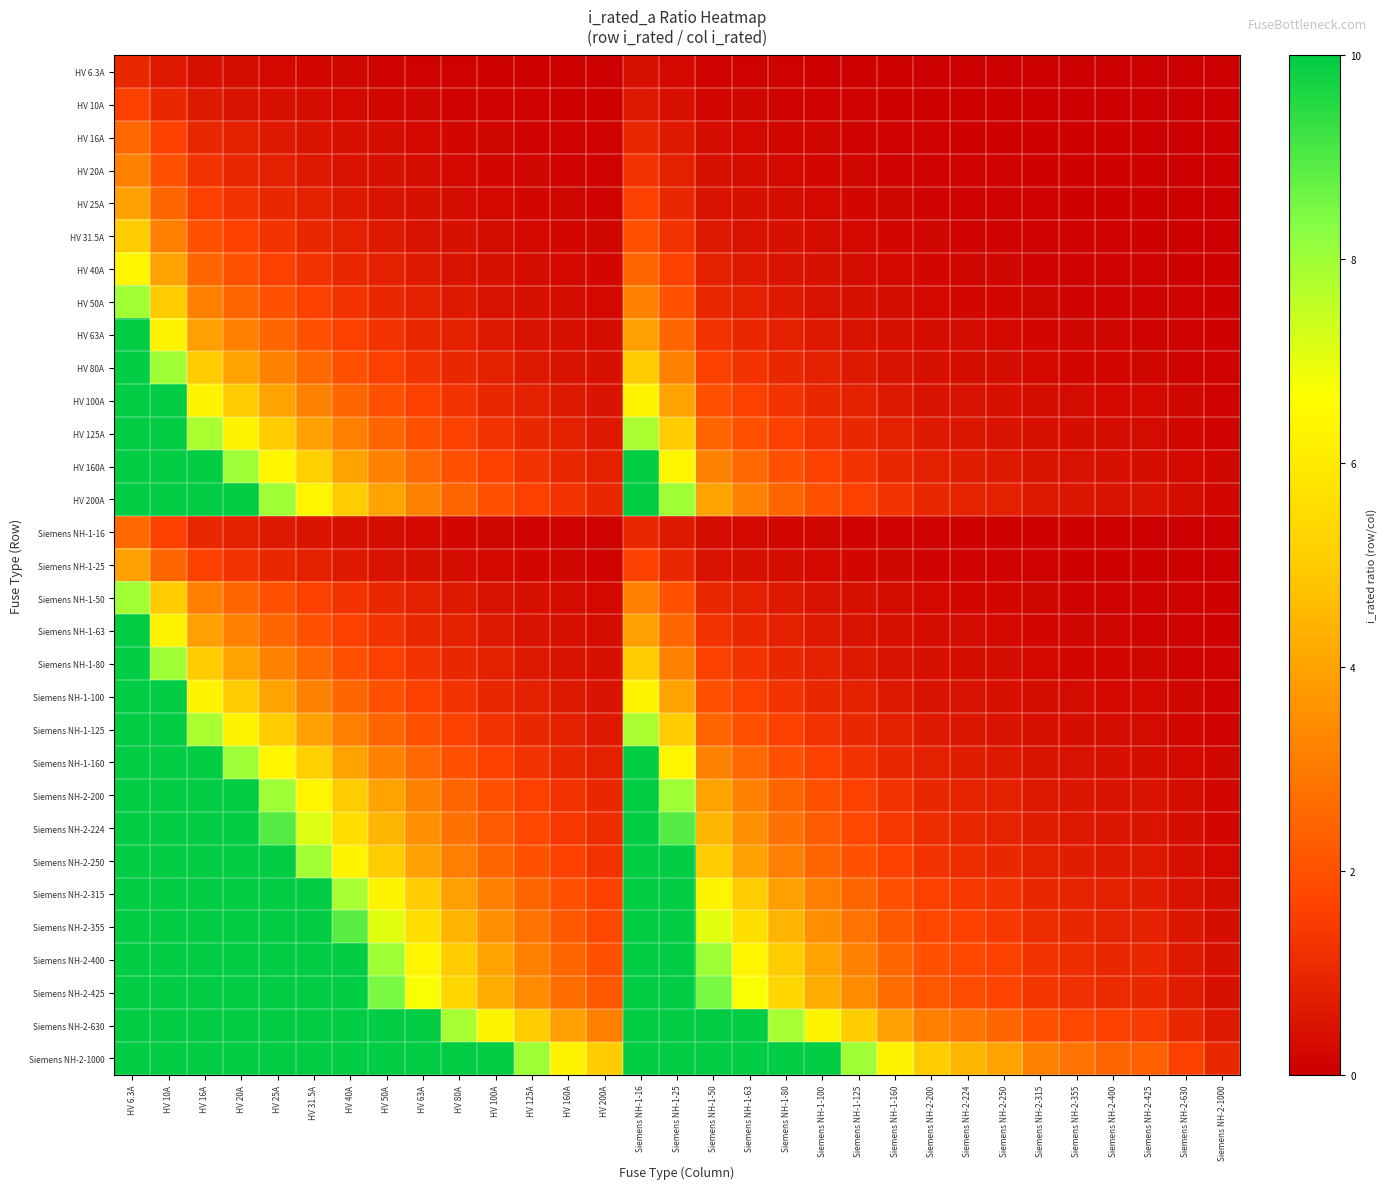

How many data points does each series have?

31